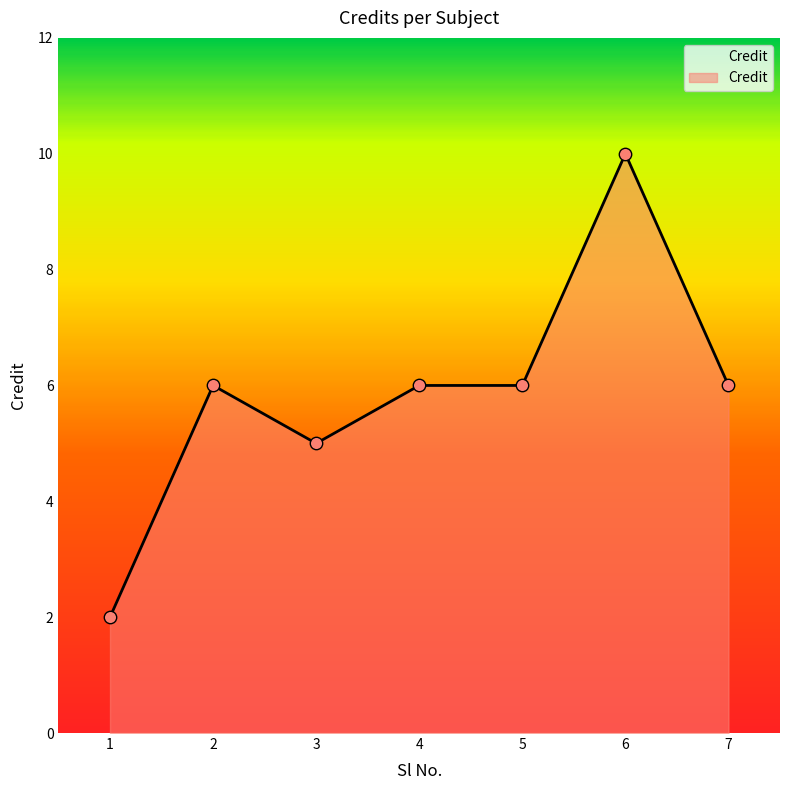

What is the change in value from 2 to 3?

-1